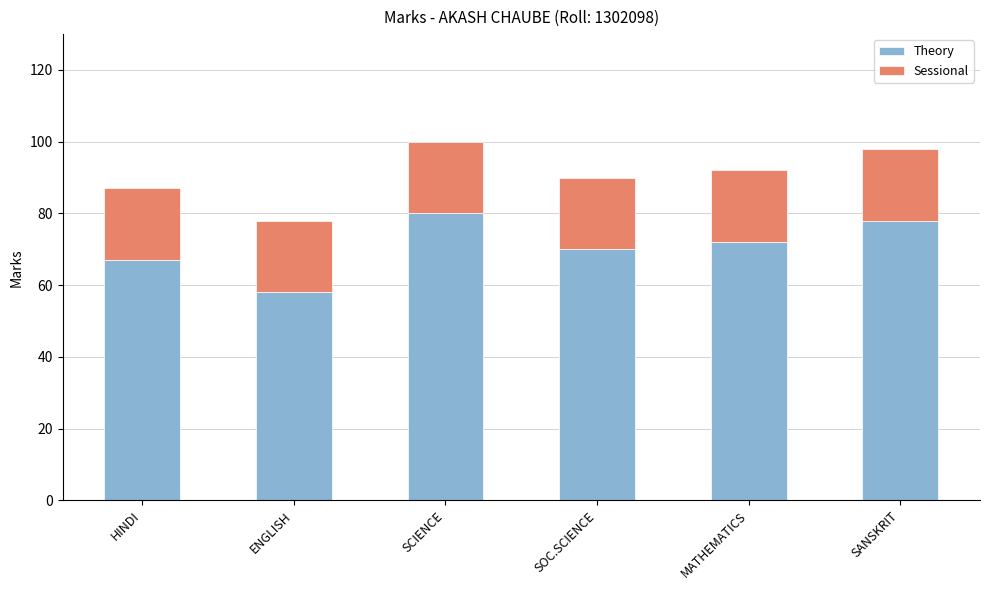

Read the Theory value at MATHEMATICS.

72